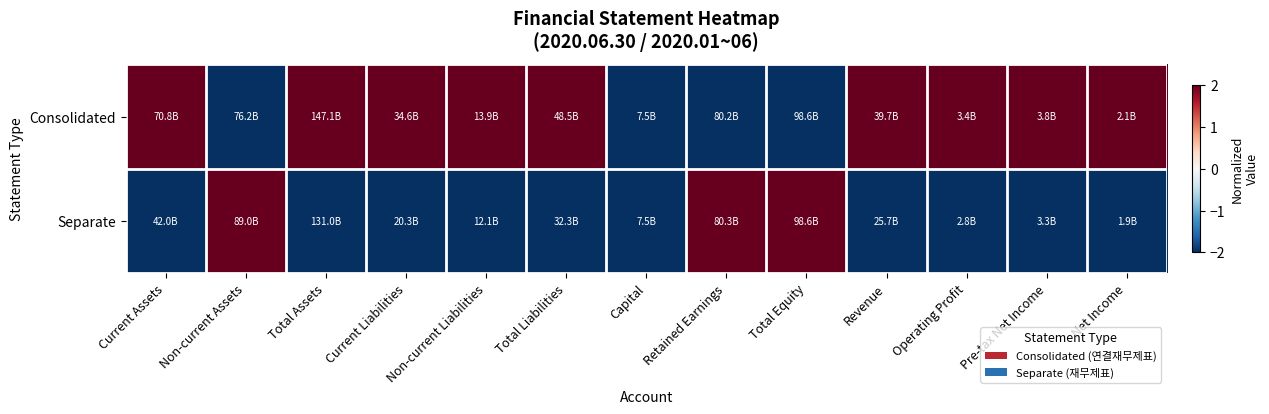

List the series in order of their overall mean, highest first.

Consolidated, Separate